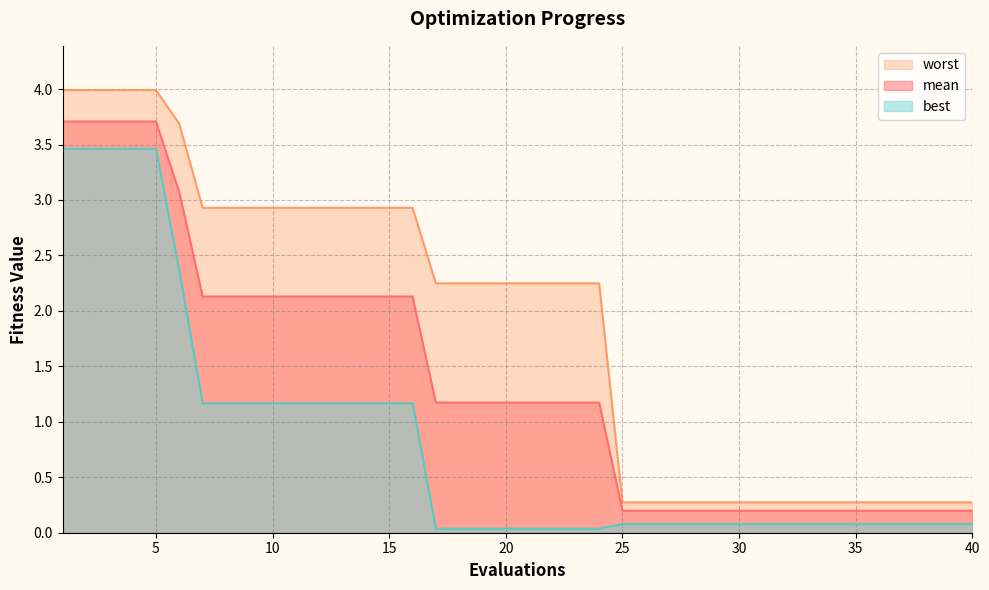

Which series has the widest spread of values?

worst